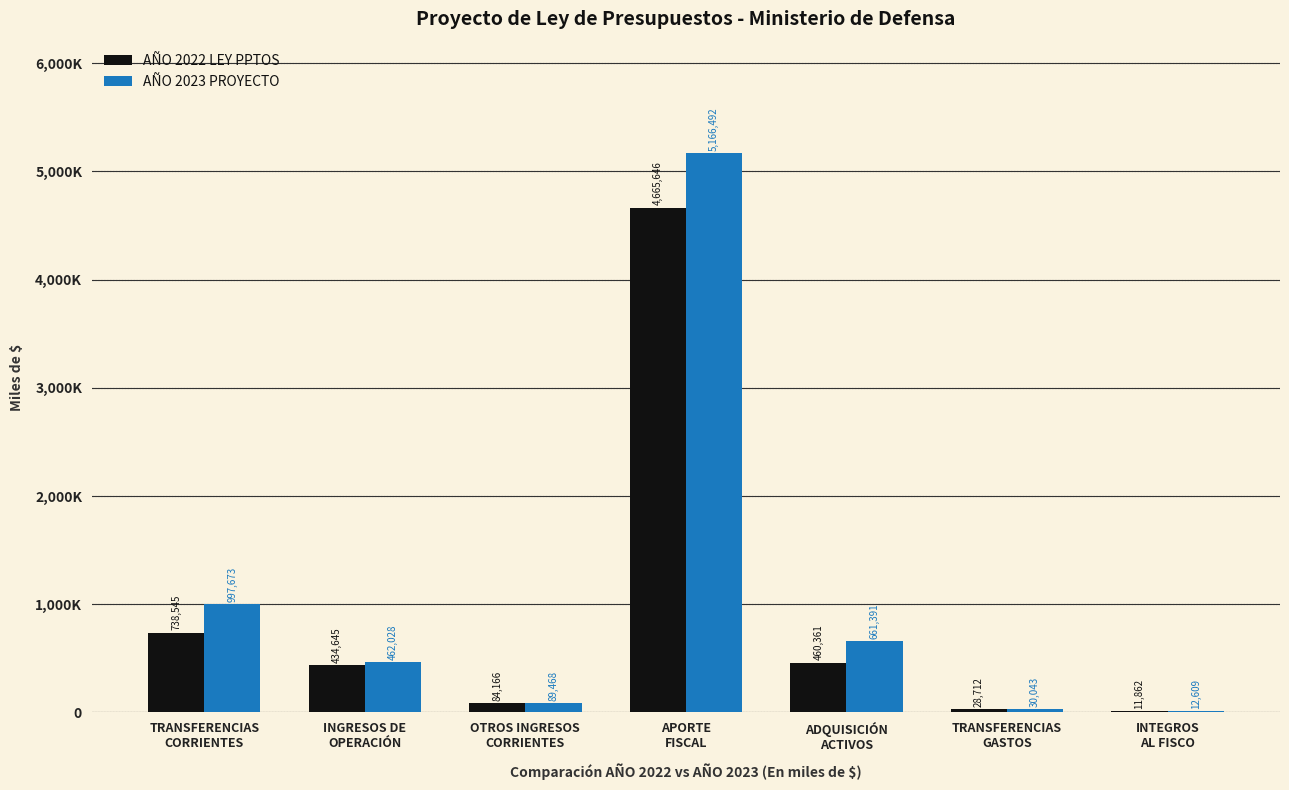

What are all the series names shown in the legend?

AÑO 2022 LEY PPTOS, AÑO 2023 PROYECTO